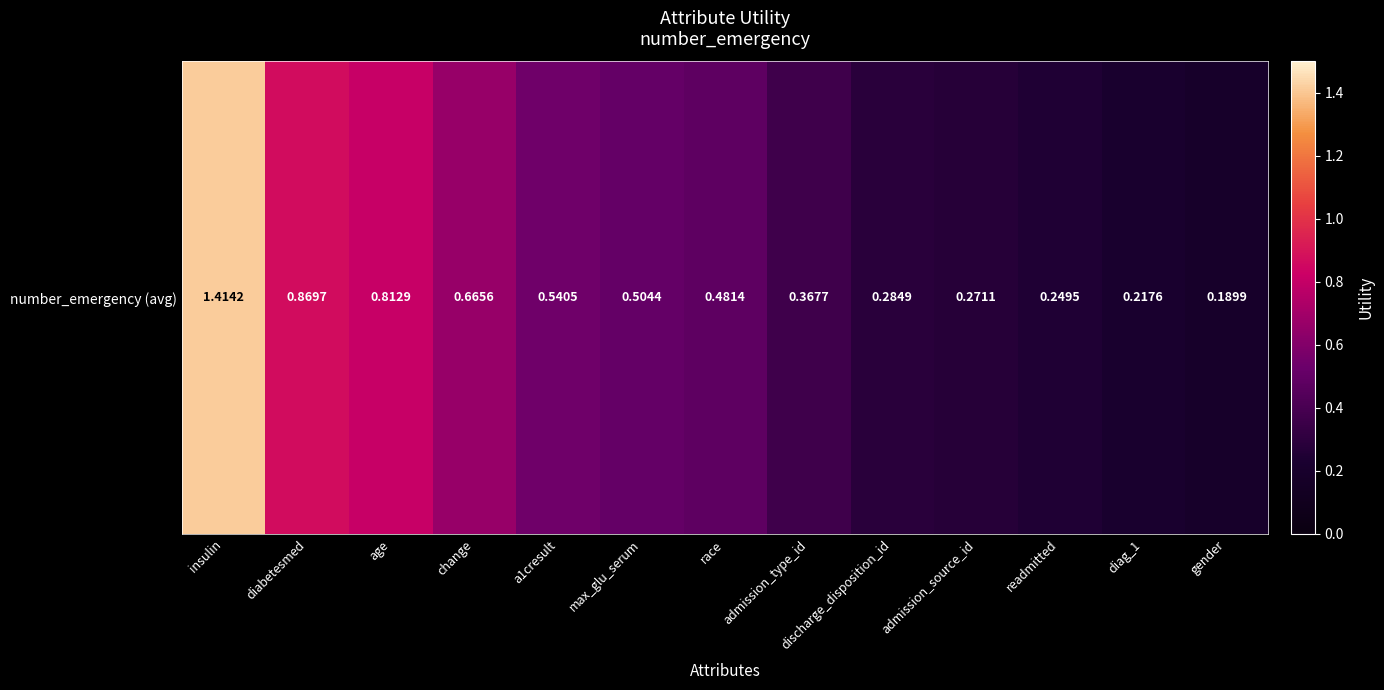

Rank the categories by value from lowest to highest.

gender, diag_1, readmitted, admission_source_id, discharge_disposition_id, admission_type_id, race, max_glu_serum, a1cresult, change, age, diabetesmed, insulin